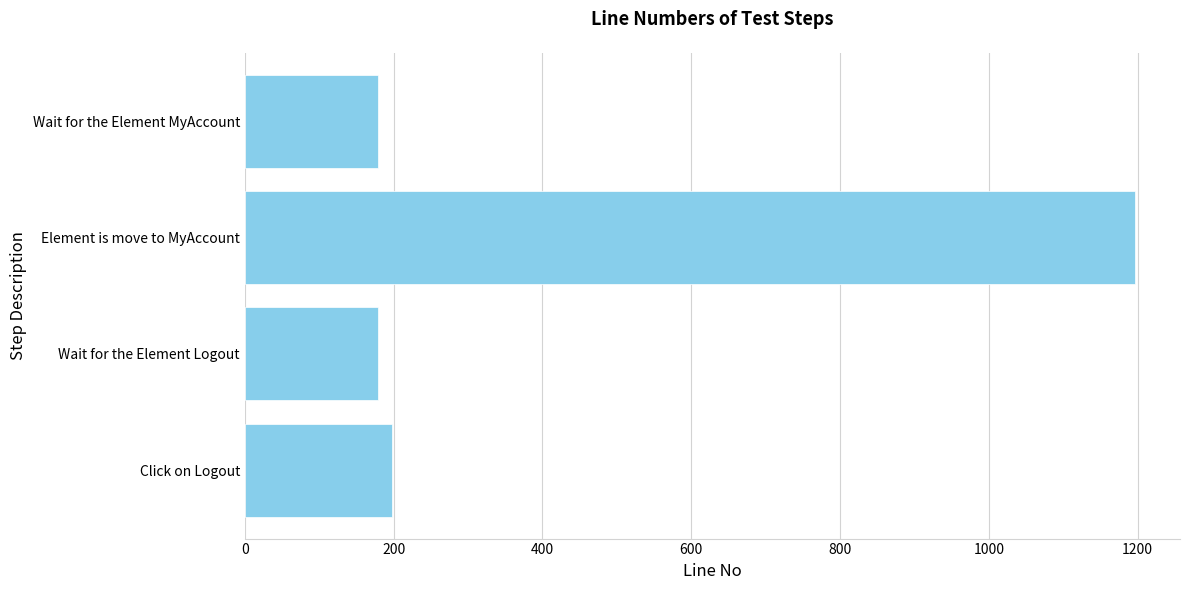

Count the number of categories in the chart.

4